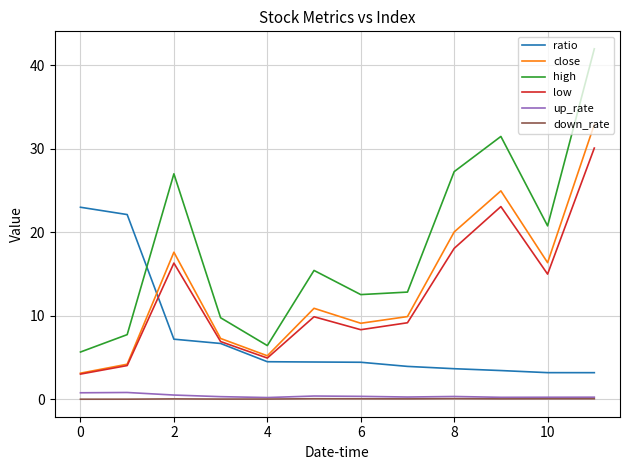

What is the average value of the down_rate series?

0.1